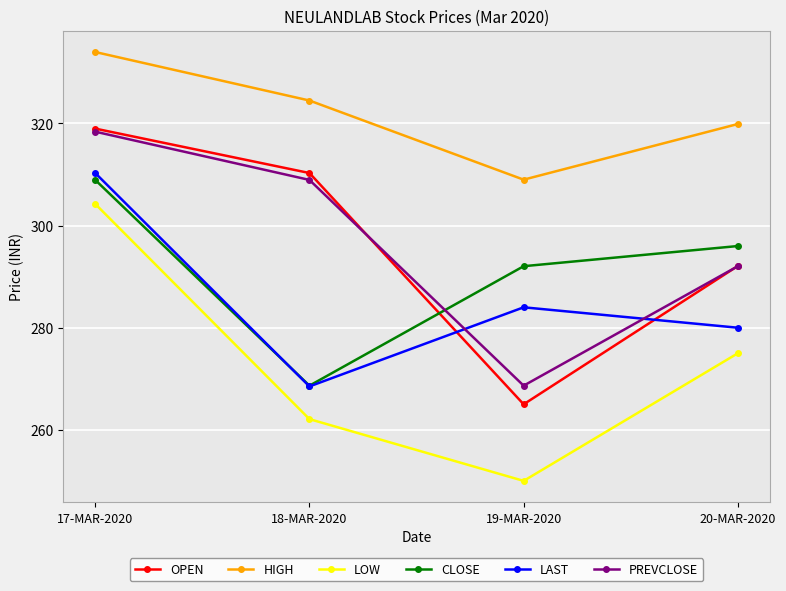

Is it true that LOW equals 304.2 at 17-MAR-2020?

True